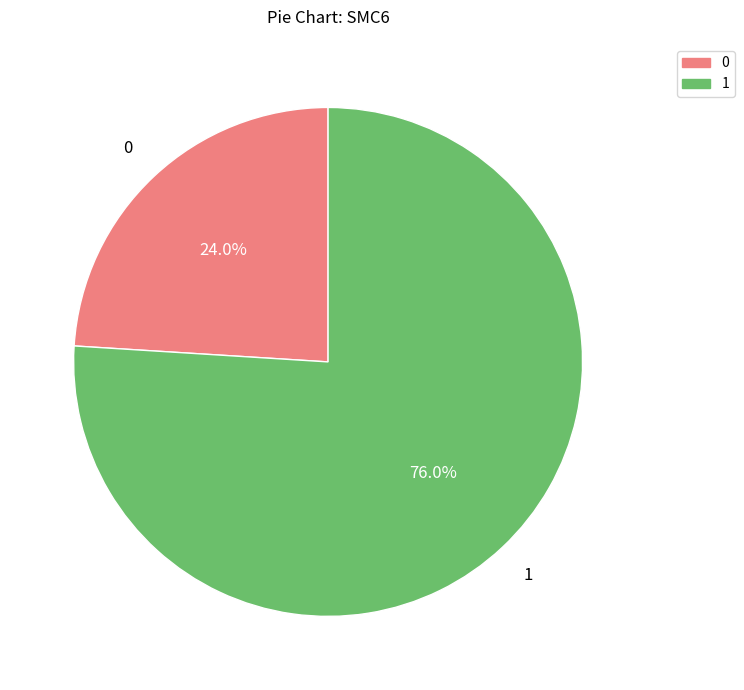

Is there any slice that represents more than half of the pie?

Yes